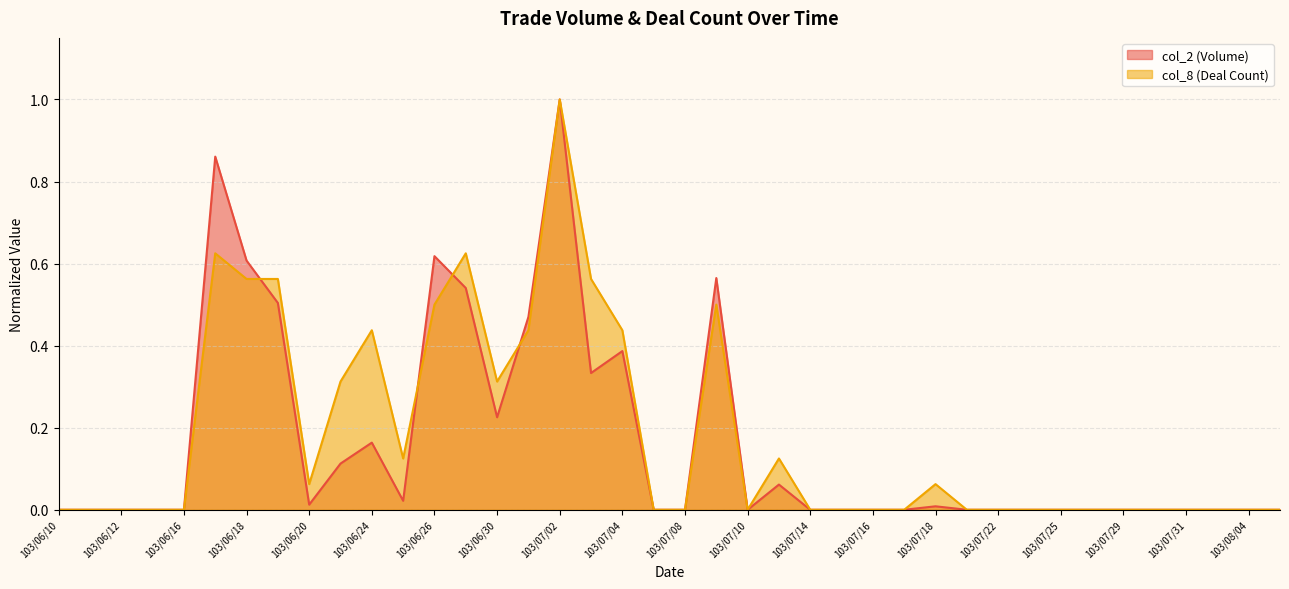

Reading left to right, transcribe all the data shown in this chart.

col_2: 103/06/10=0.0	103/06/11=0.0	103/06/12=0.0	103/06/13=0.0	103/06/16=0.0	103/06/17=0.9	103/06/18=0.6	103/06/19=0.5	103/06/20=0.0	103/06/23=0.1	103/06/24=0.2	103/06/25=0.0	103/06/26=0.6	103/06/27=0.5	103/06/30=0.2	103/07/01=0.5	103/07/02=1.0	103/07/03=0.3	103/07/04=0.4	103/07/07=0.0	103/07/08=0.0	103/07/09=0.6	103/07/10=0.0	103/07/11=0.1	103/07/14=0.0	103/07/15=0.0	103/07/16=0.0	103/07/17=0.0	103/07/18=0.0	103/07/21=0.0	103/07/22=0.0	103/07/24=0.0	103/07/25=0.0	103/07/28=0.0	103/07/29=0.0	103/07/30=0.0	103/07/31=0.0	103/08/01=0.0	103/08/04=0.0	103/08/05=0.0
col_8: 103/06/10=0.0	103/06/11=0.0	103/06/12=0.0	103/06/13=0.0	103/06/16=0.0	103/06/17=0.6	103/06/18=0.6	103/06/19=0.6	103/06/20=0.1	103/06/23=0.3	103/06/24=0.4	103/06/25=0.1	103/06/26=0.5	103/06/27=0.6	103/06/30=0.3	103/07/01=0.4	103/07/02=1.0	103/07/03=0.6	103/07/04=0.4	103/07/07=0.0	103/07/08=0.0	103/07/09=0.5	103/07/10=0.0	103/07/11=0.1	103/07/14=0.0	103/07/15=0.0	103/07/16=0.0	103/07/17=0.0	103/07/18=0.1	103/07/21=0.0	103/07/22=0.0	103/07/24=0.0	103/07/25=0.0	103/07/28=0.0	103/07/29=0.0	103/07/30=0.0	103/07/31=0.0	103/08/01=0.0	103/08/04=0.0	103/08/05=0.0